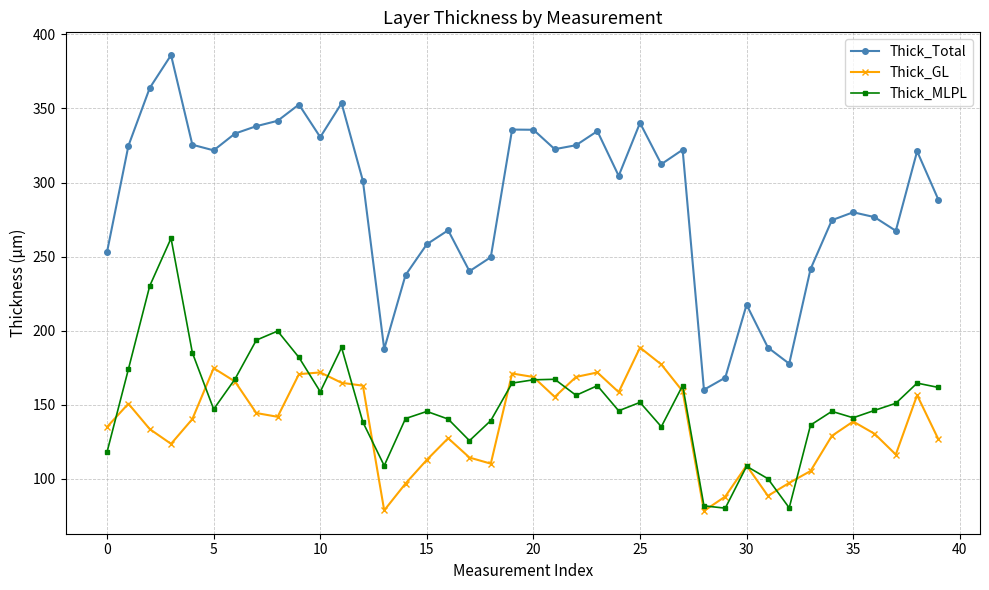

True or false: Thick_Total has more than 1 interior local peaks.

True